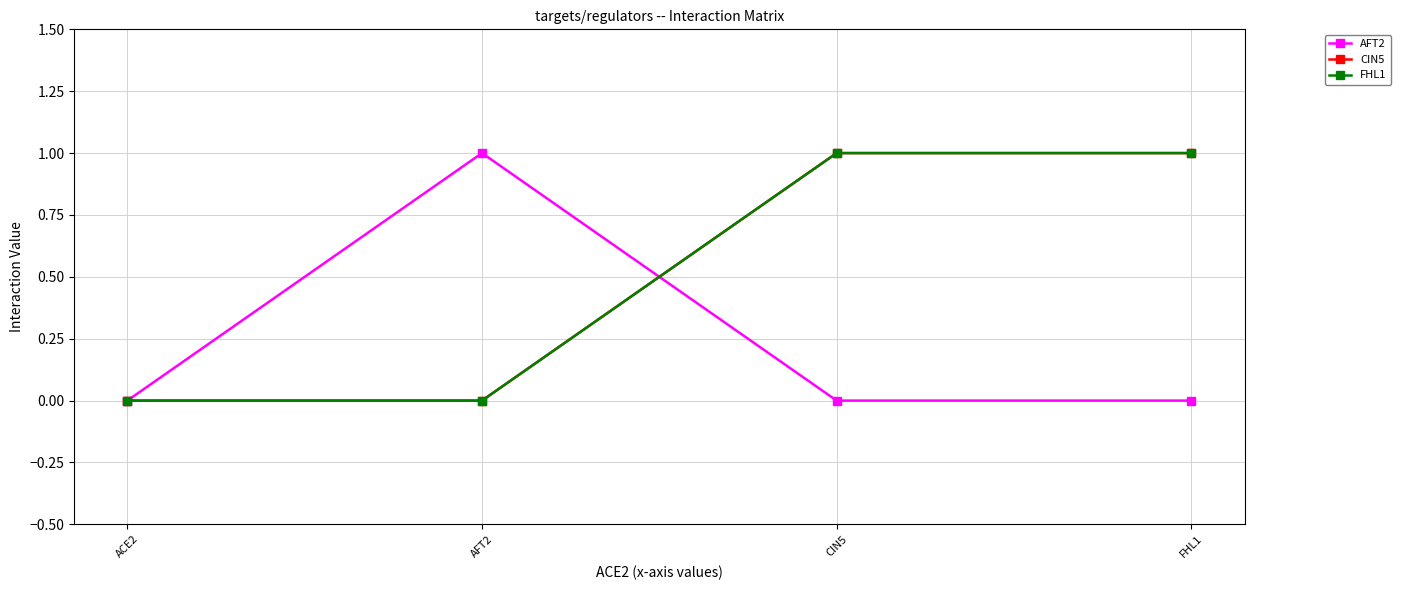

Reading right to left, list all the values displayed in this chart.

AFT2: FHL1=0	CIN5=0	AFT2=1	ACE2=0
CIN5: FHL1=1	CIN5=1	AFT2=0	ACE2=0
FHL1: FHL1=1	CIN5=1	AFT2=0	ACE2=0